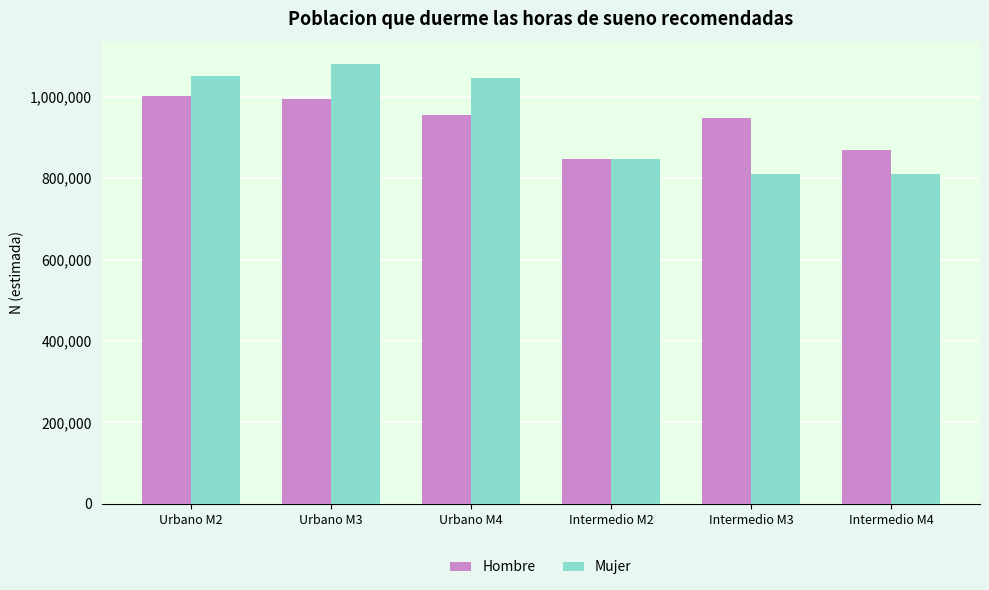

How many data points in Hombre are less than 954957?

3